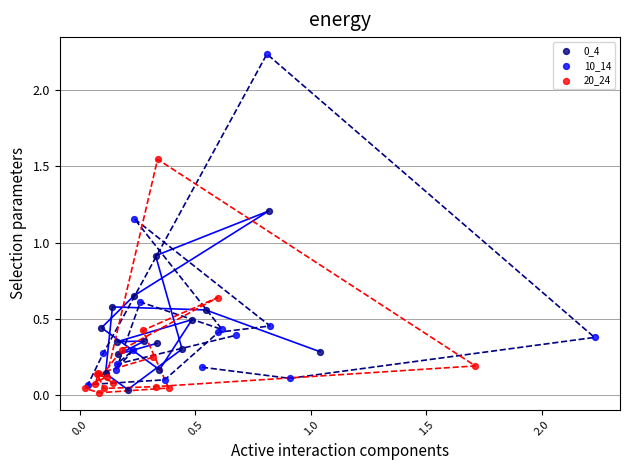

Which series has the largest Y range (max minus min)?

10_14